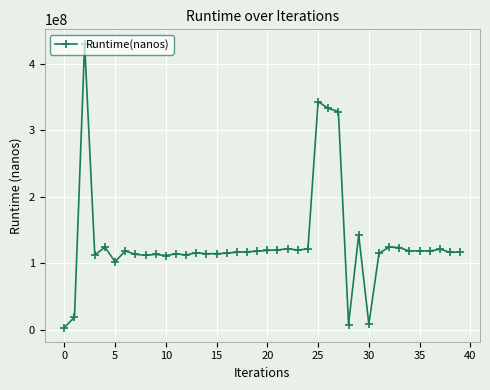

What is the difference between the maximum and second lowest values?

423174200